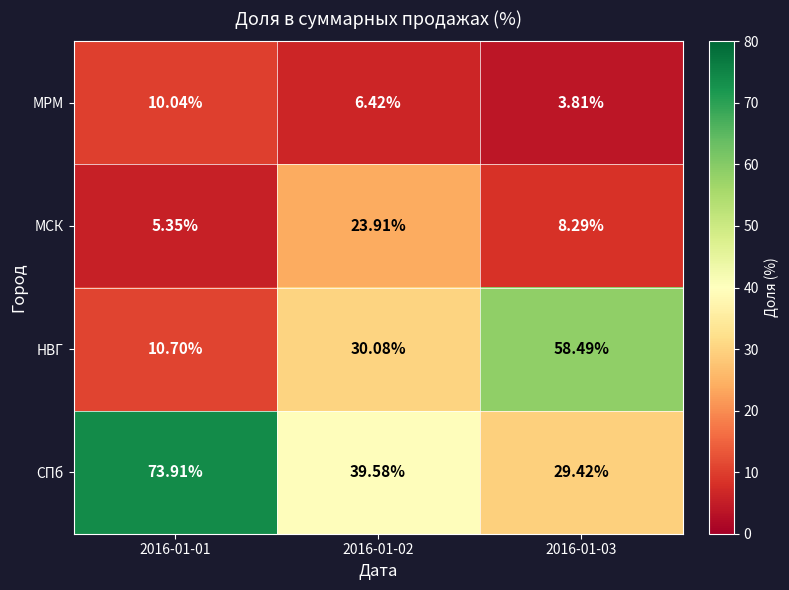

Which series has the widest spread of values?

НВГ